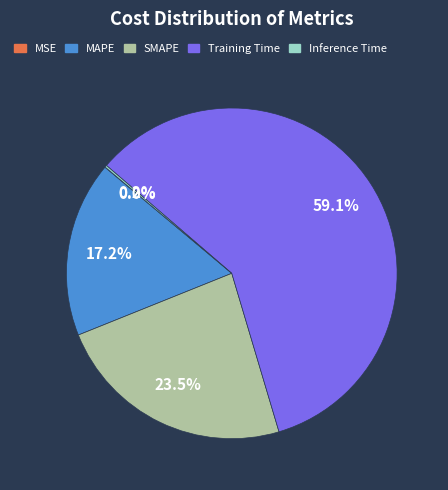

What percentage is NOT represented by SMAPE?

76.5%